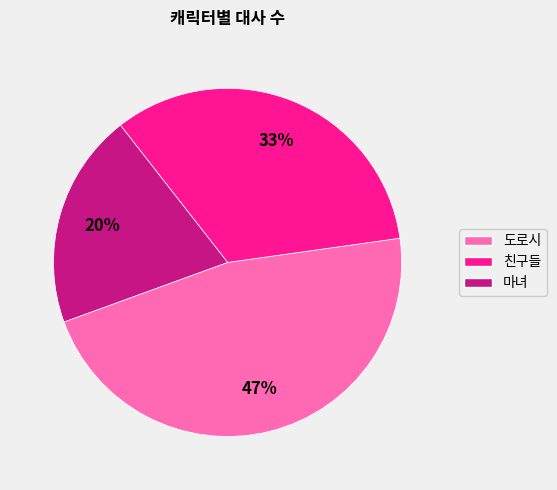

Do 도로시 and 마녀 together represent more than half of the pie?

Yes